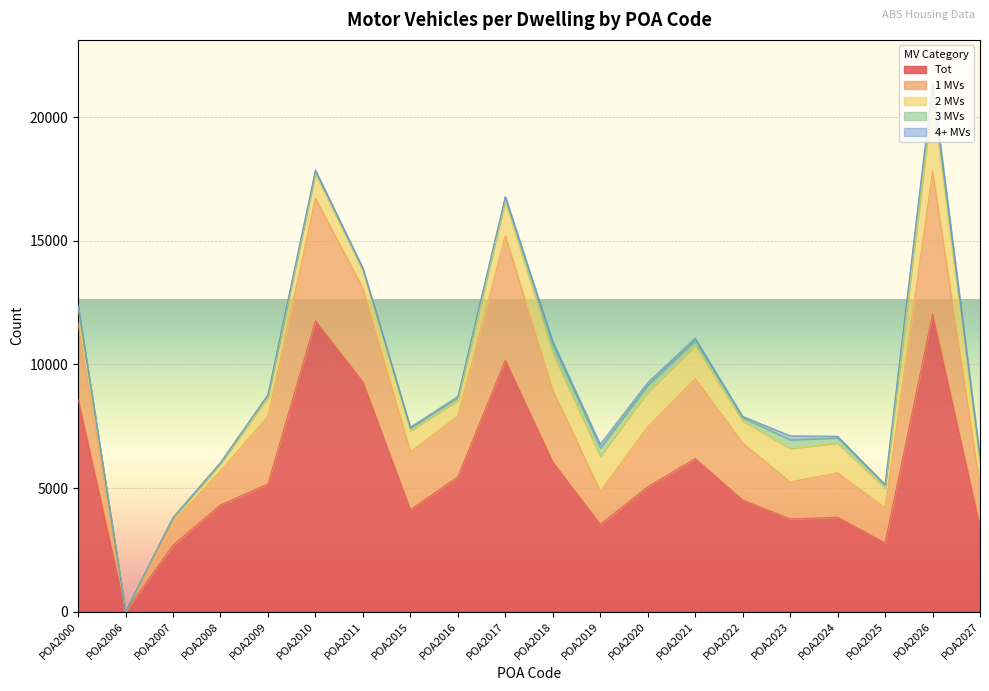

The Num_MVs_per_dweling_Tot series shows 810 at POA2024. True or false?

False